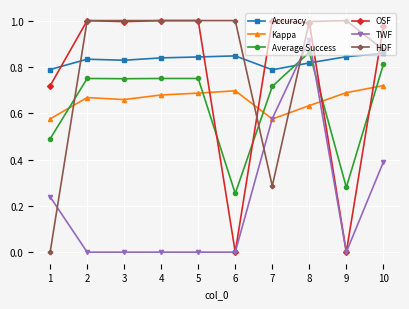

How many data points does each series have?

10